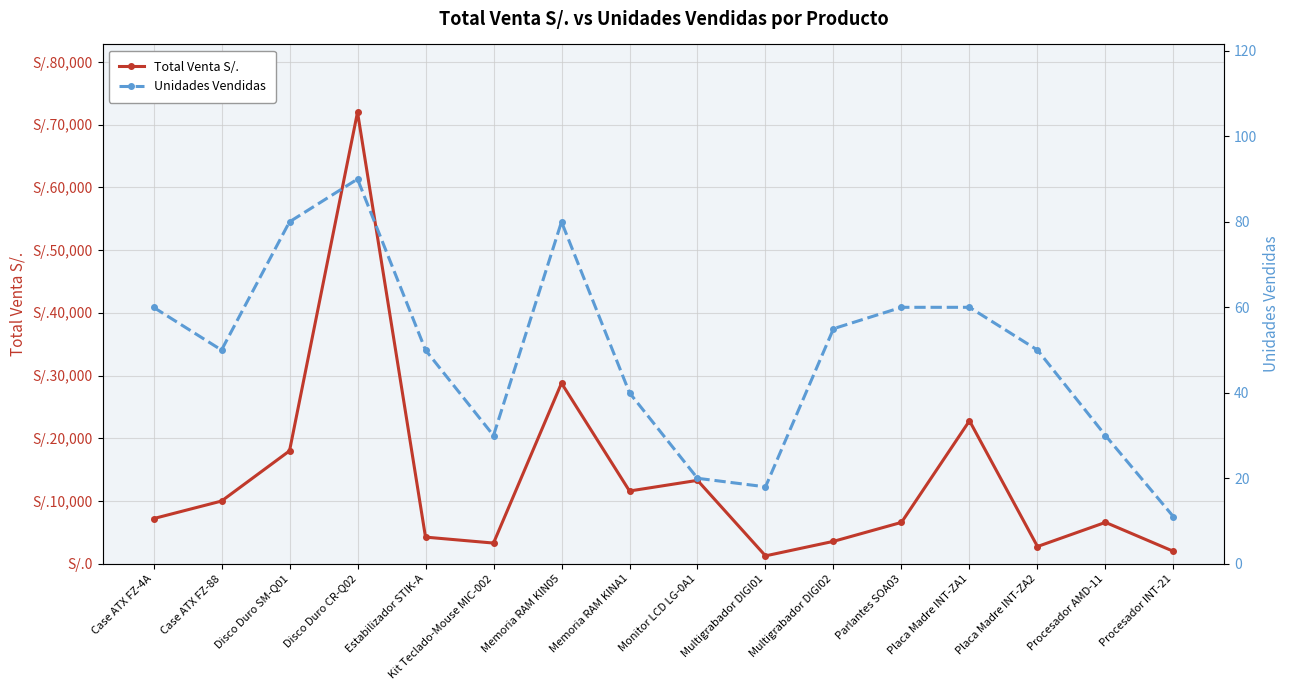

Rank the series at Memoria RAM KIN05 from lowest to highest value.

Unidades Vendidas, Total Venta S/.